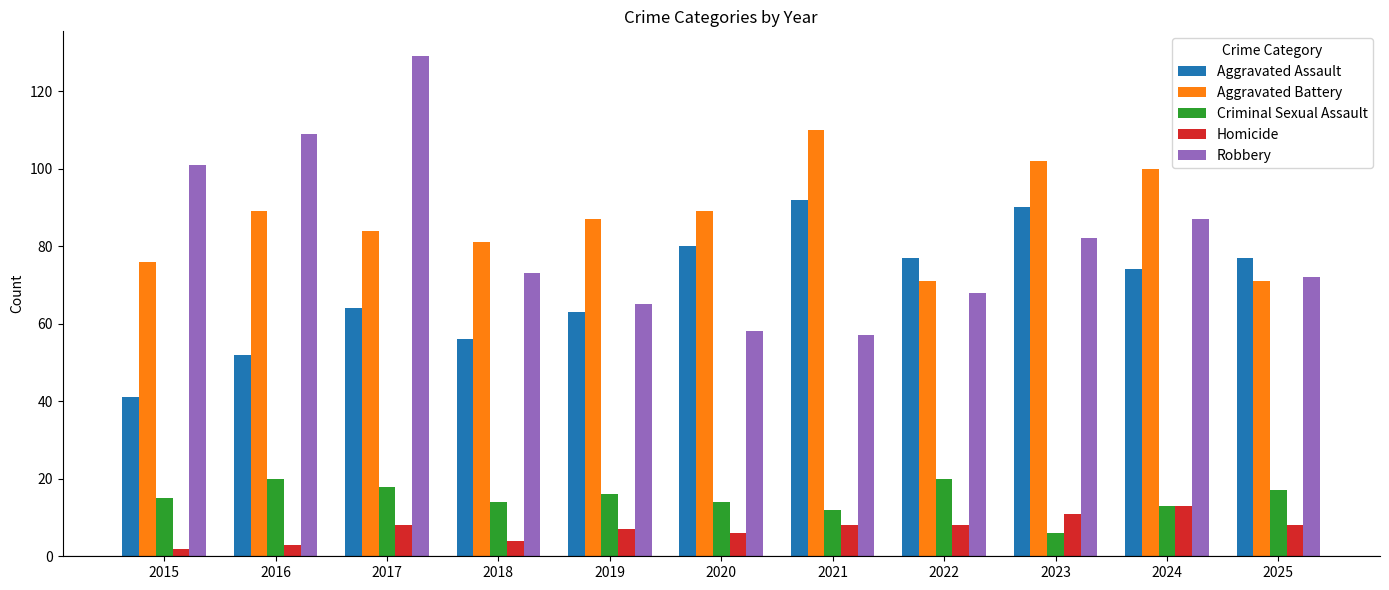

At how many categories does at least one series exceed 23?

11